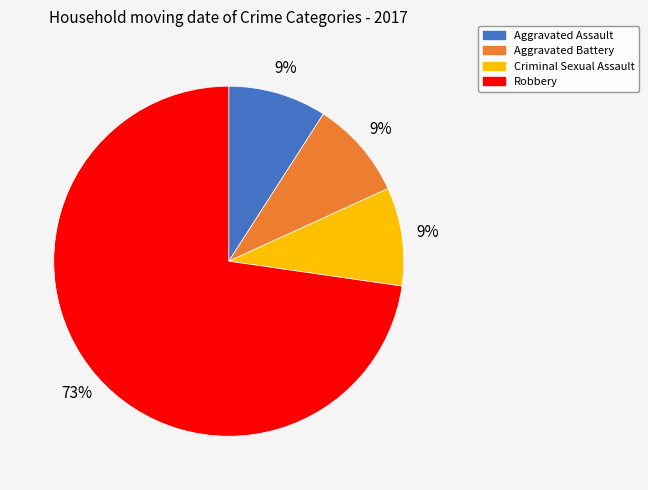

Approximately how many times larger is the value at Criminal Sexual Assault compared to Aggravated Assault?

1.0